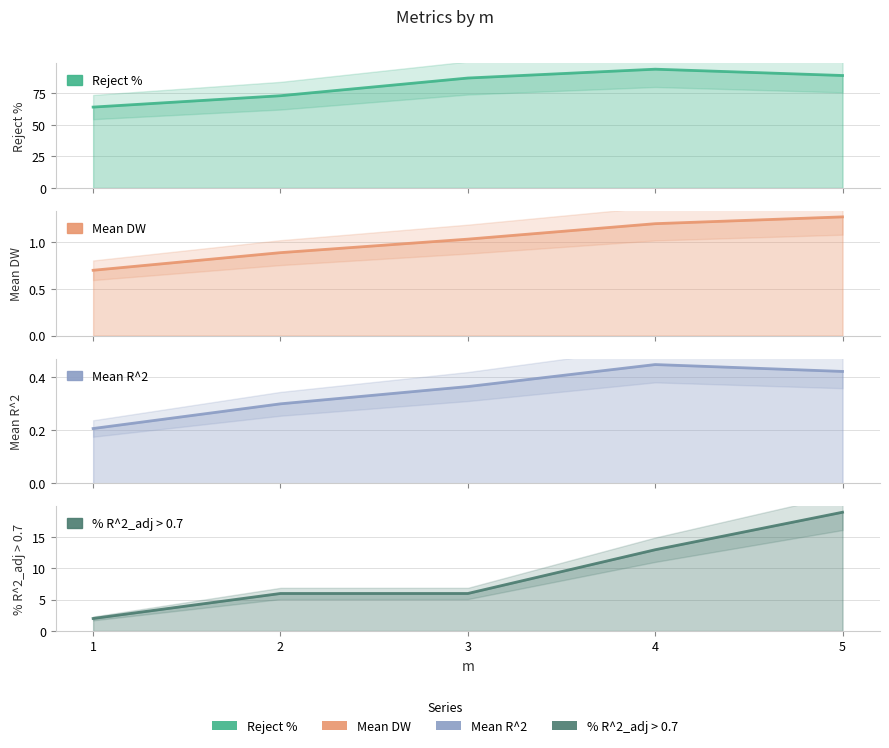

Reading right to left, what are all the values shown in this chart?

Reject %: 5=89.0	4=94.0	3=87.0	2=73.0	1=64.0
Mean DW: 5=1.3	4=1.2	3=1.0	2=0.9	1=0.7
Mean R^2: 5=0.4	4=0.4	3=0.4	2=0.3	1=0.2
% R^2_adj > 0.7: 5=19.0	4=13.0	3=6.0	2=6.0	1=2.0